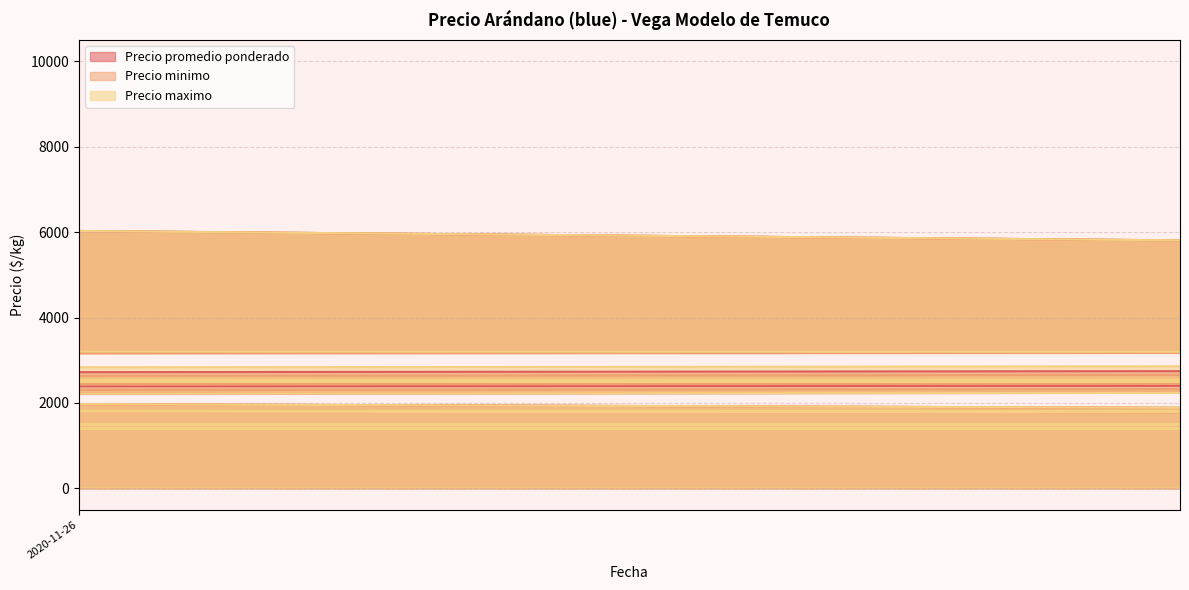

Where is the first local minimum for Precio minimo?

2021-01-15